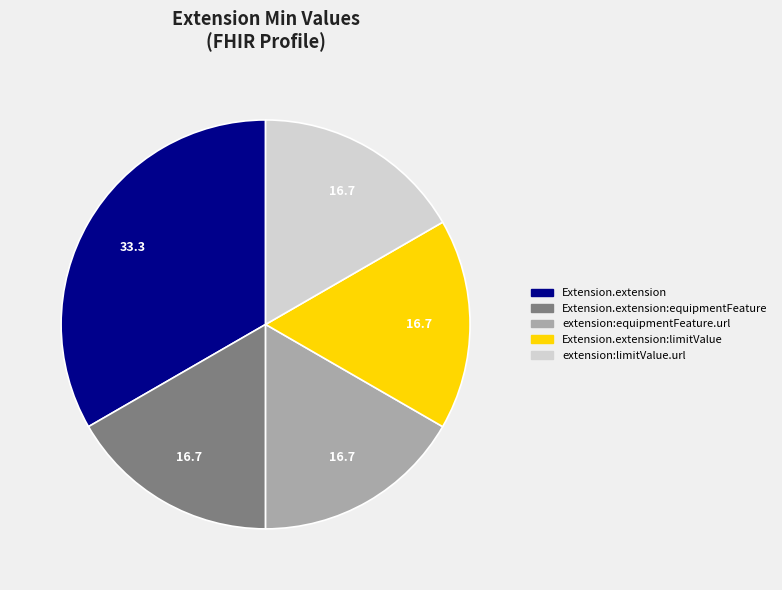

Does any single category account for the majority?

No